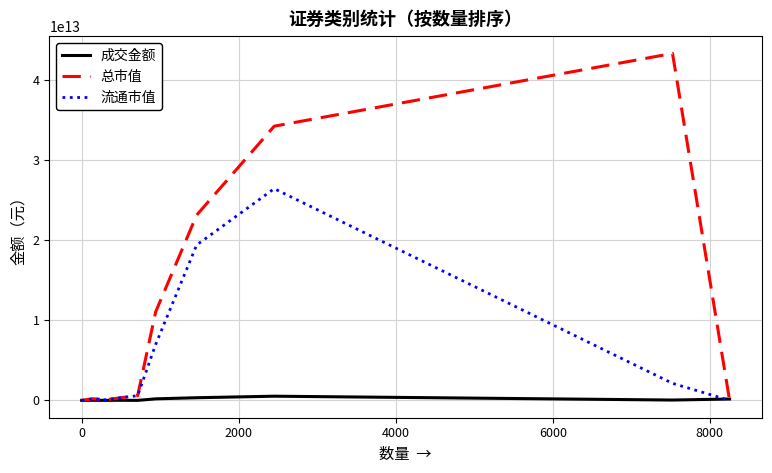

Which series has the widest spread of values?

总市值